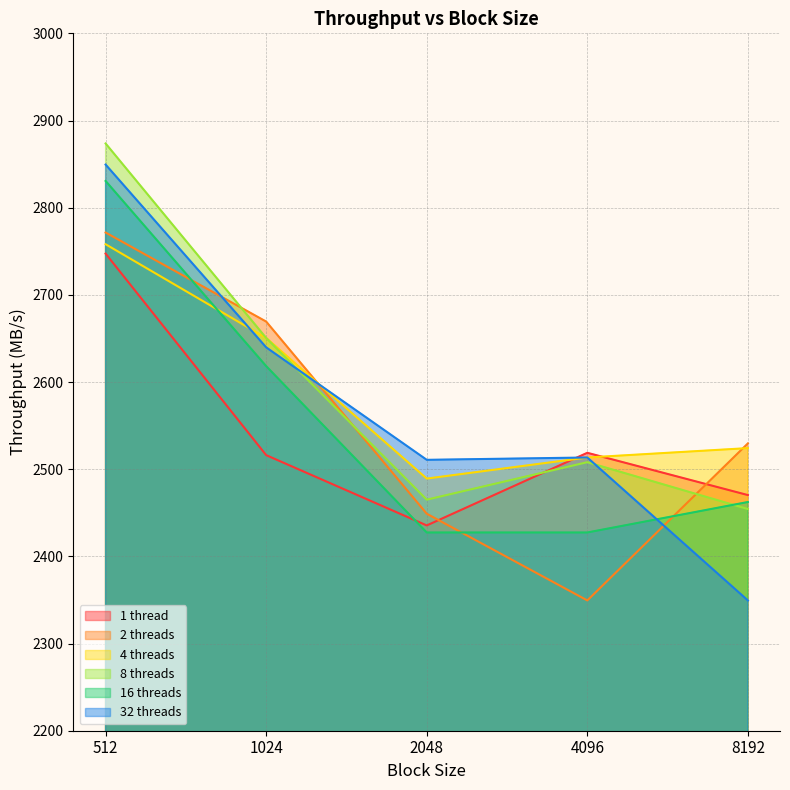

Reading right to left, extract all data points from this chart.

1 thread: 2470.3	2518.8	2435.5	2516.1	2747.3
2 threads: 2529.6	2349.5	2448.9	2669.3	2771.5
4 threads: 2524.2	2513.4	2489.2	2650.5	2758.1
8 threads: 2454.3	2508.1	2465.1	2650.5	2873.7
16 threads: 2462.4	2427.4	2427.4	2618.3	2830.6
32 threads: 2349.5	2513.4	2510.8	2639.8	2849.4